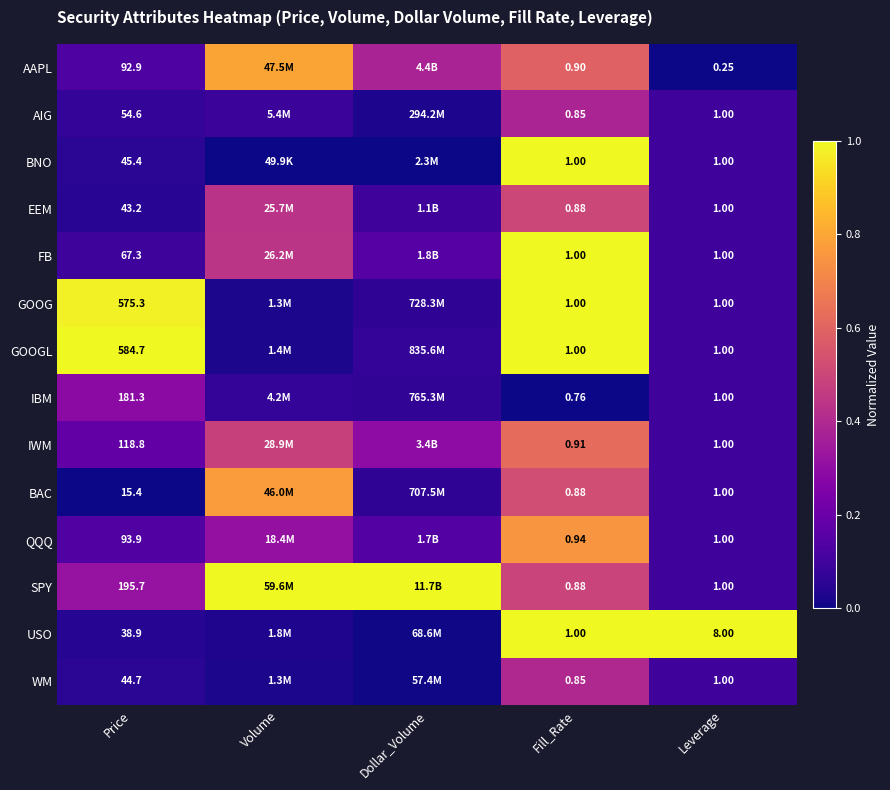

Which series changed the most between Price and Leverage?

GOOGL